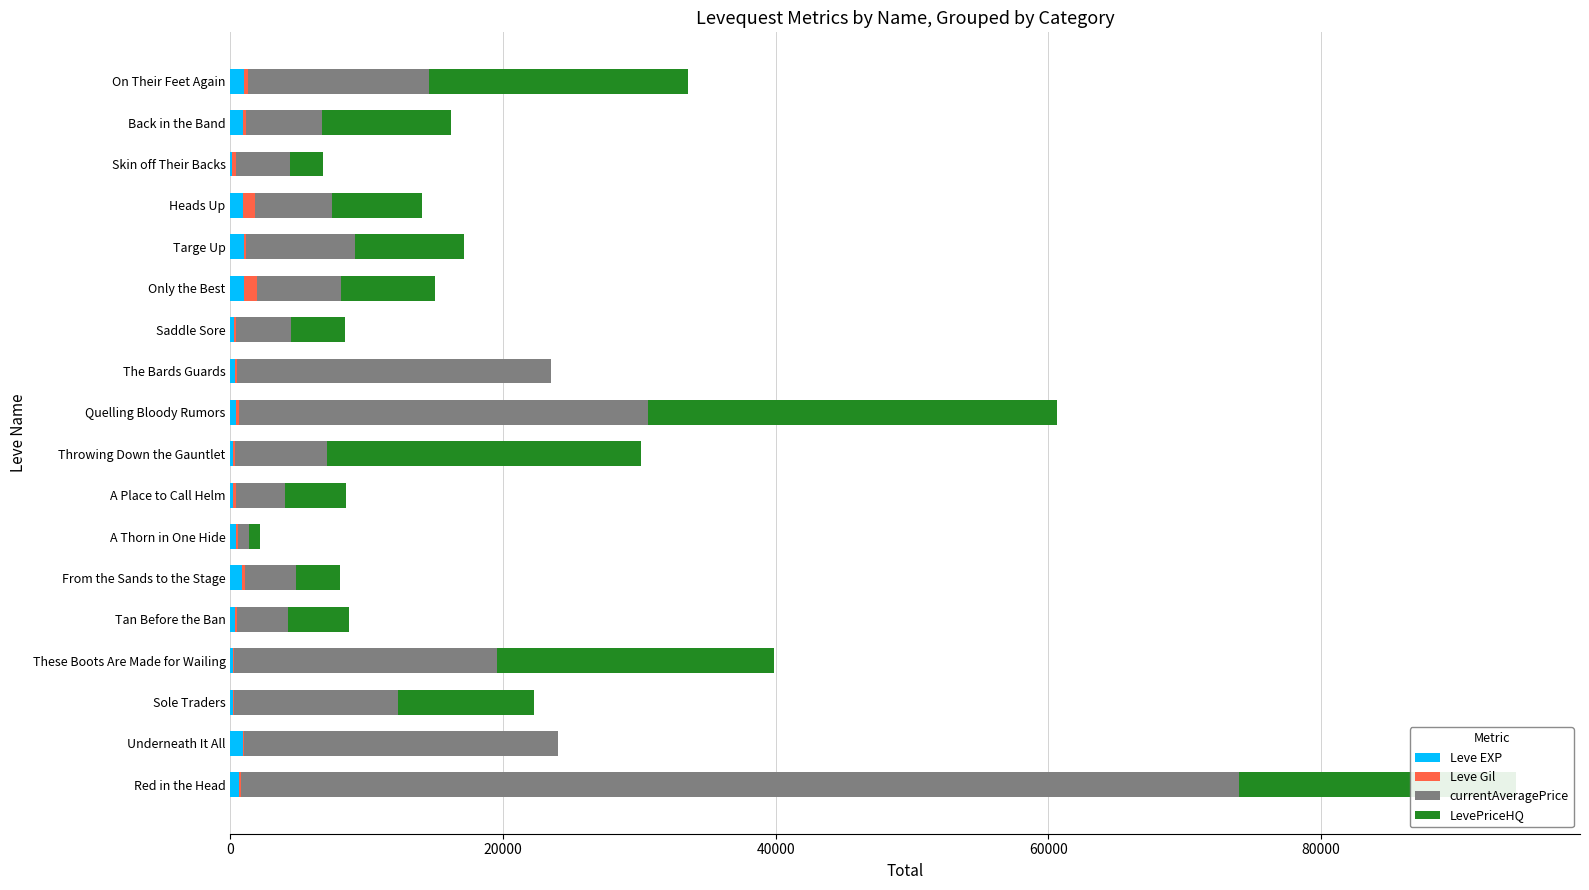

At which category is the sum across all series the highest?

Red in the Head